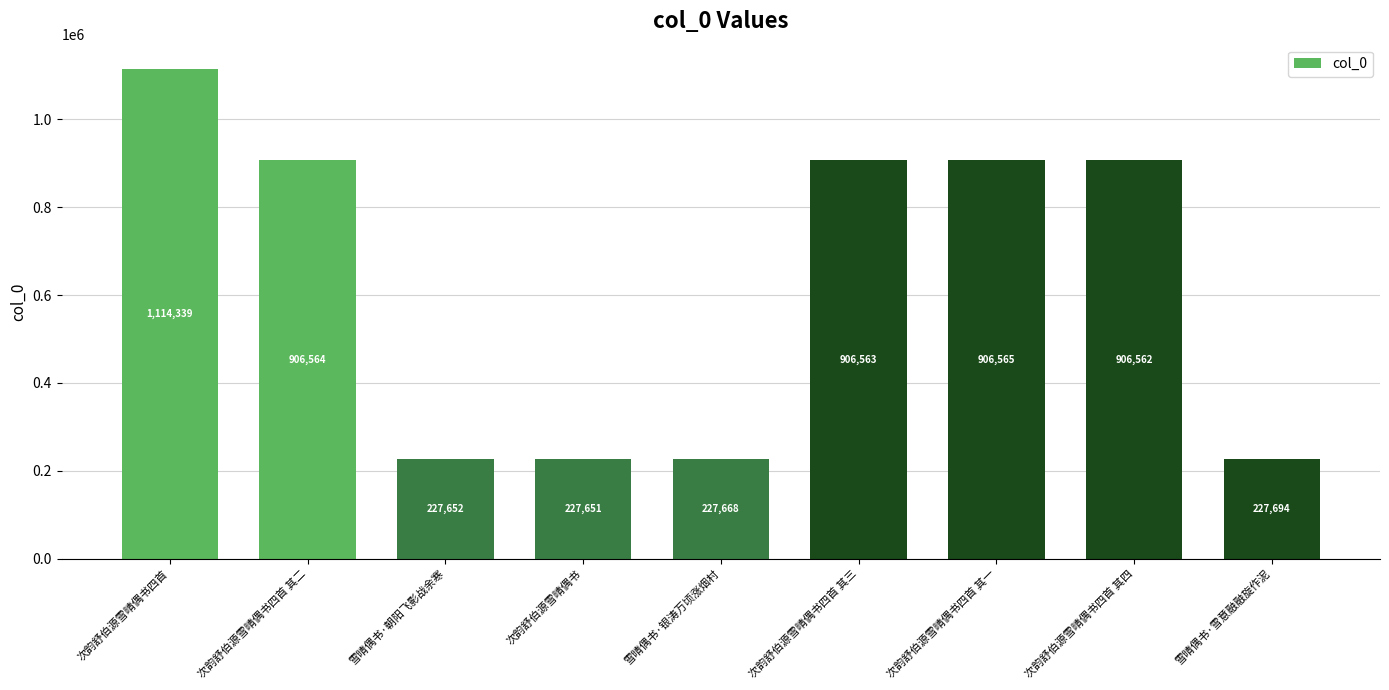

True or false: the data shows 906563 at 次韵舒伯源雪晴偶书四首 其三.

True